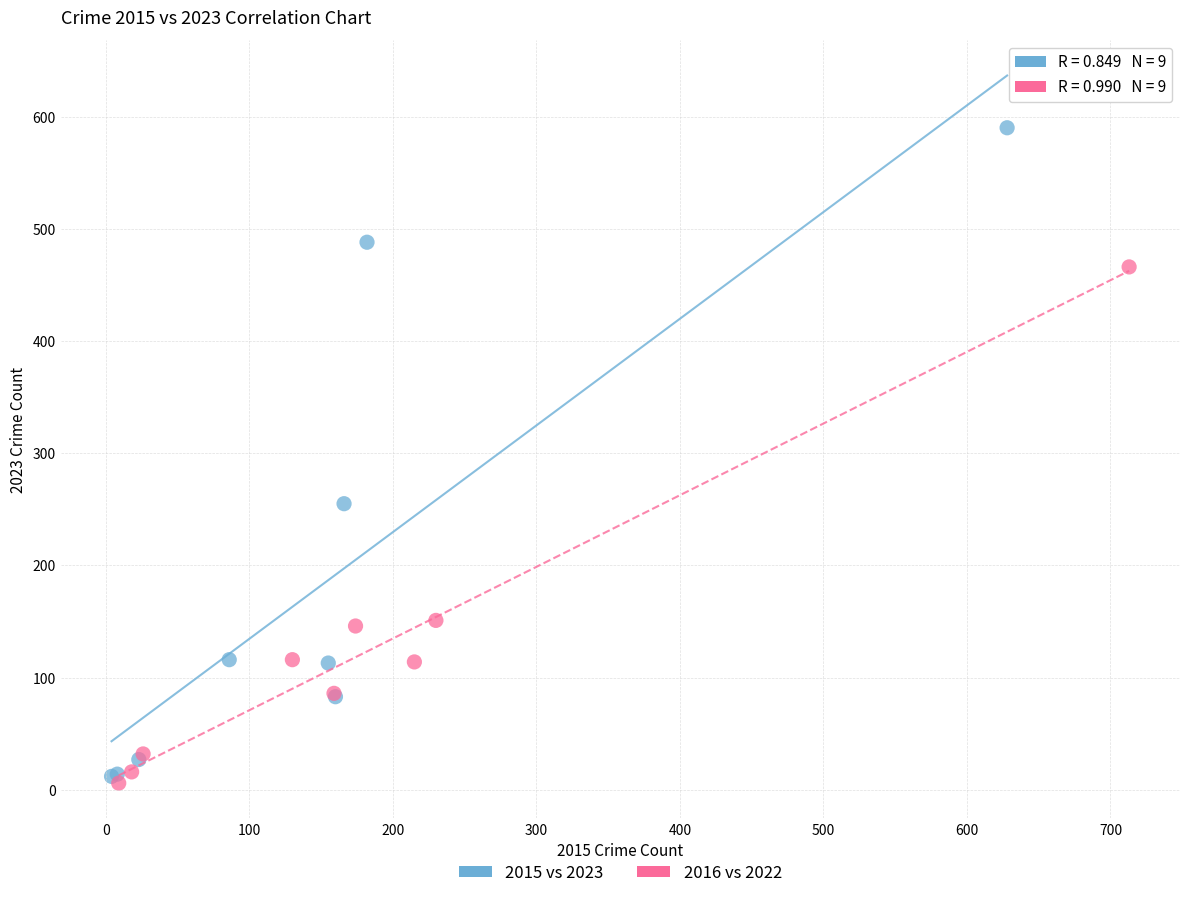

Which series contains the highest Y value?

2015 vs 2023